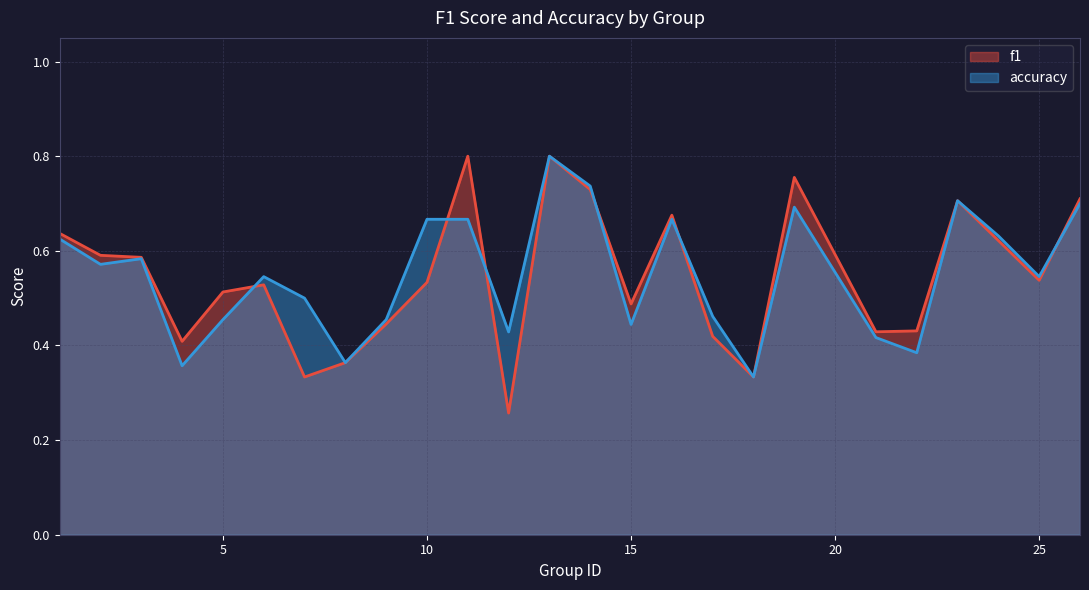

At which label is f1 closest to 0?

12